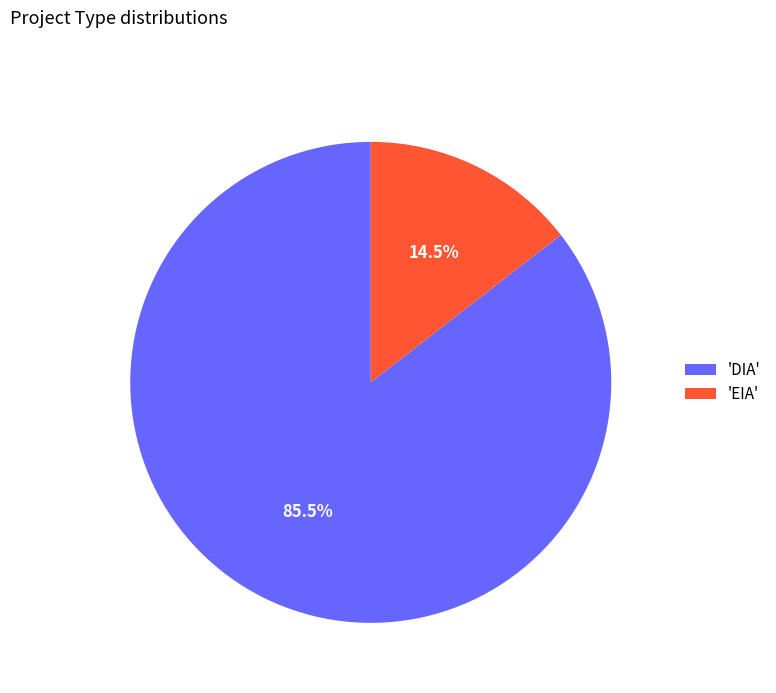

Between 'DIA' and 'EIA', which is larger?

'DIA'